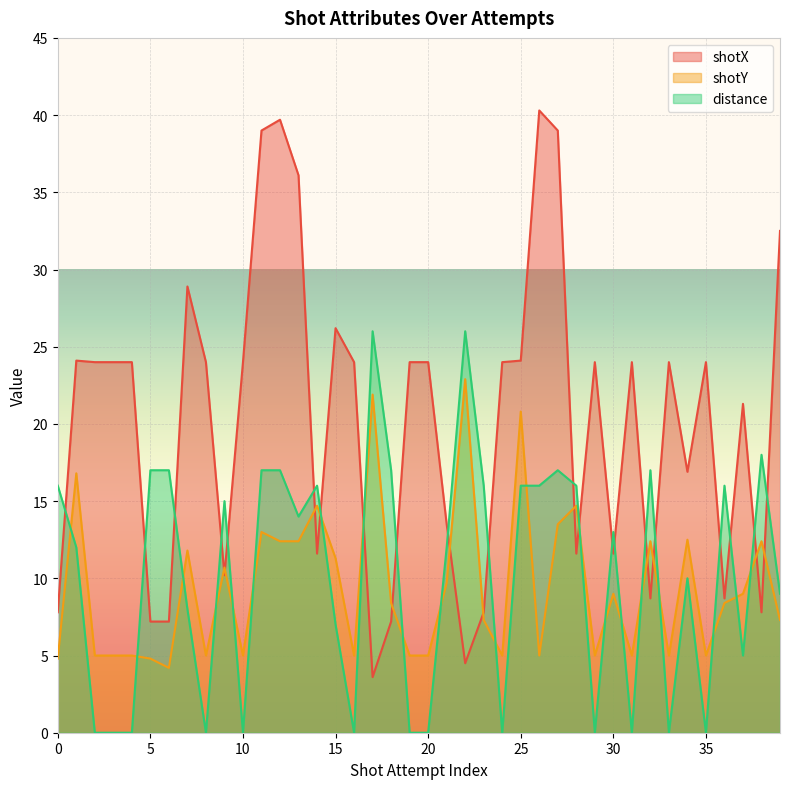

At which category is the sum across all series the highest?

27